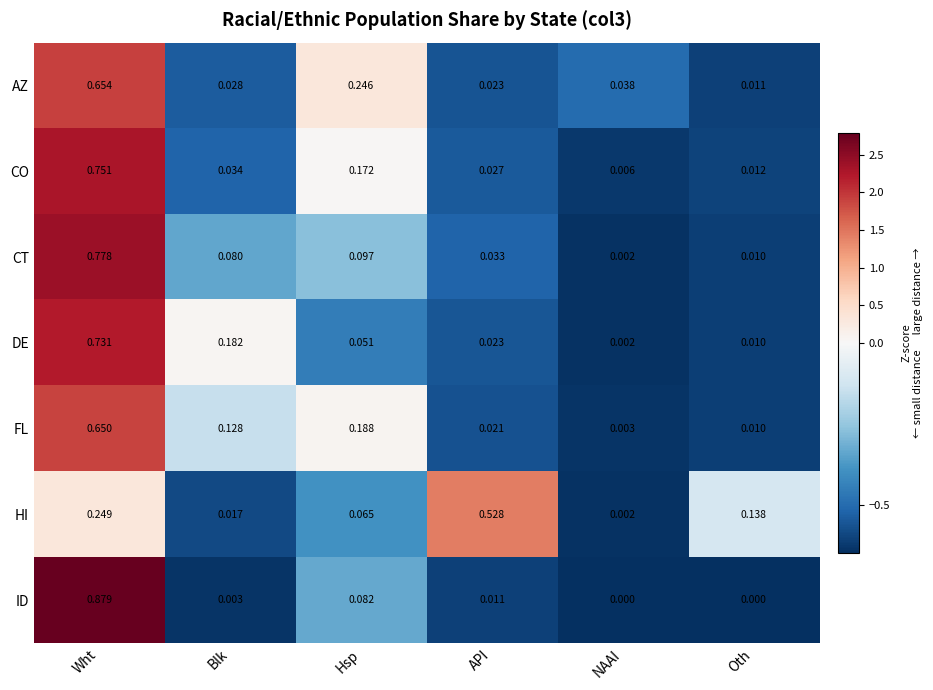

At which label does FL reach its peak?

Wht